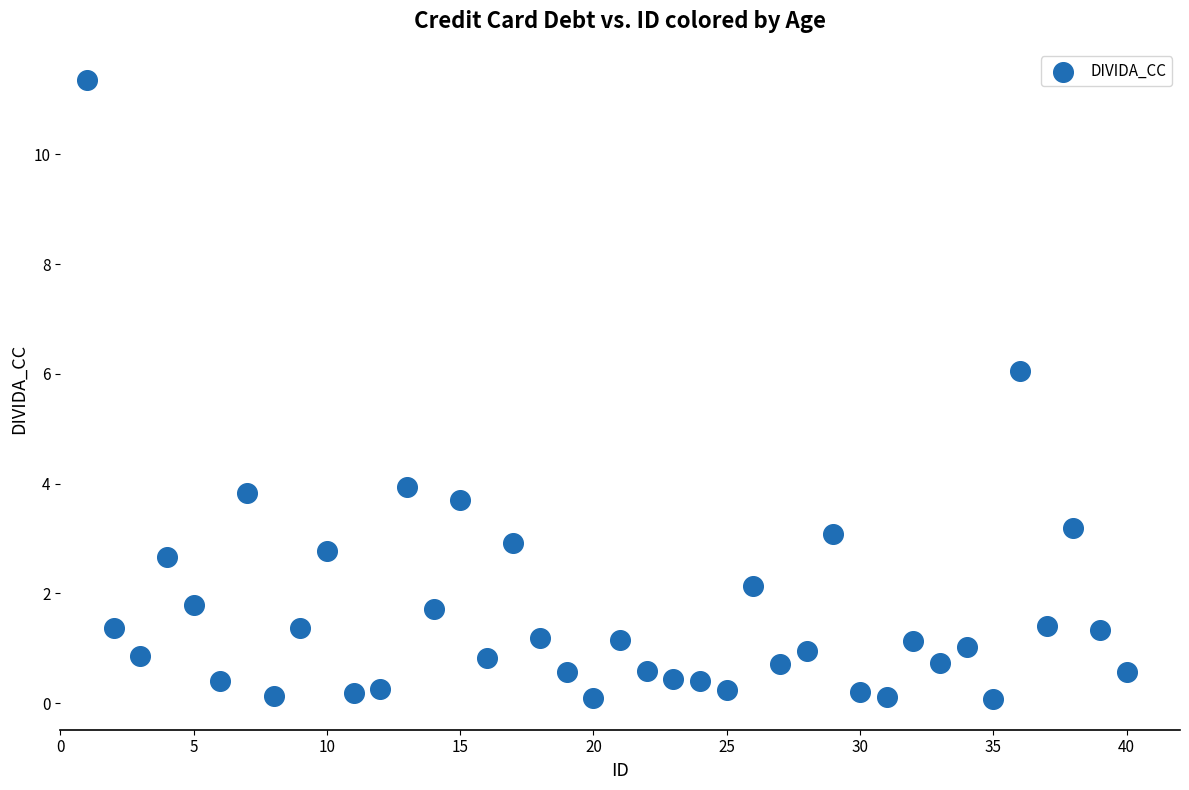

What is the range of X values (max minus min)?

39.0